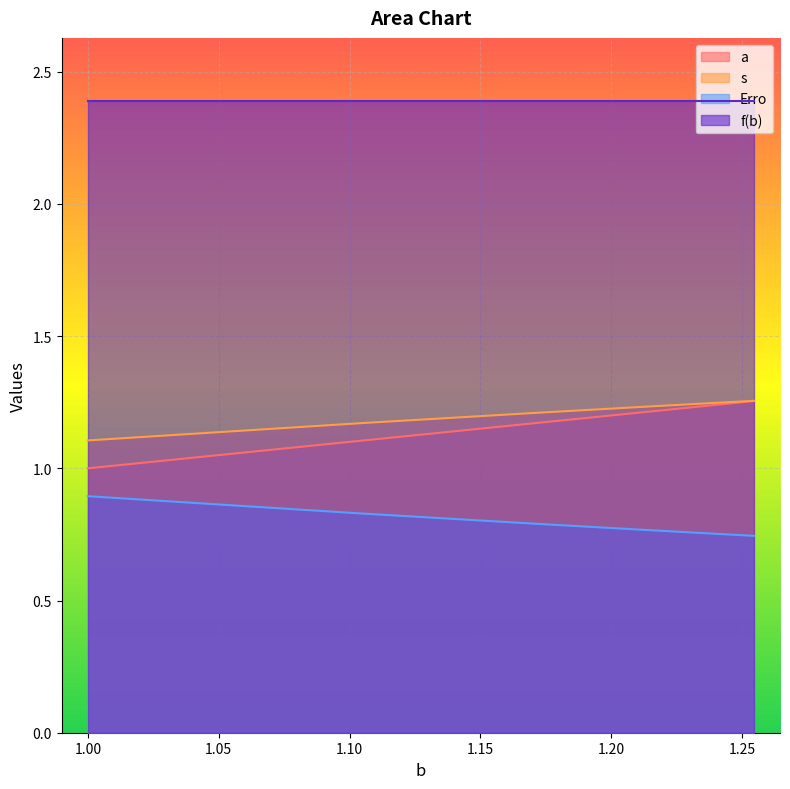

What is the maximum value shown in the chart?

2.4